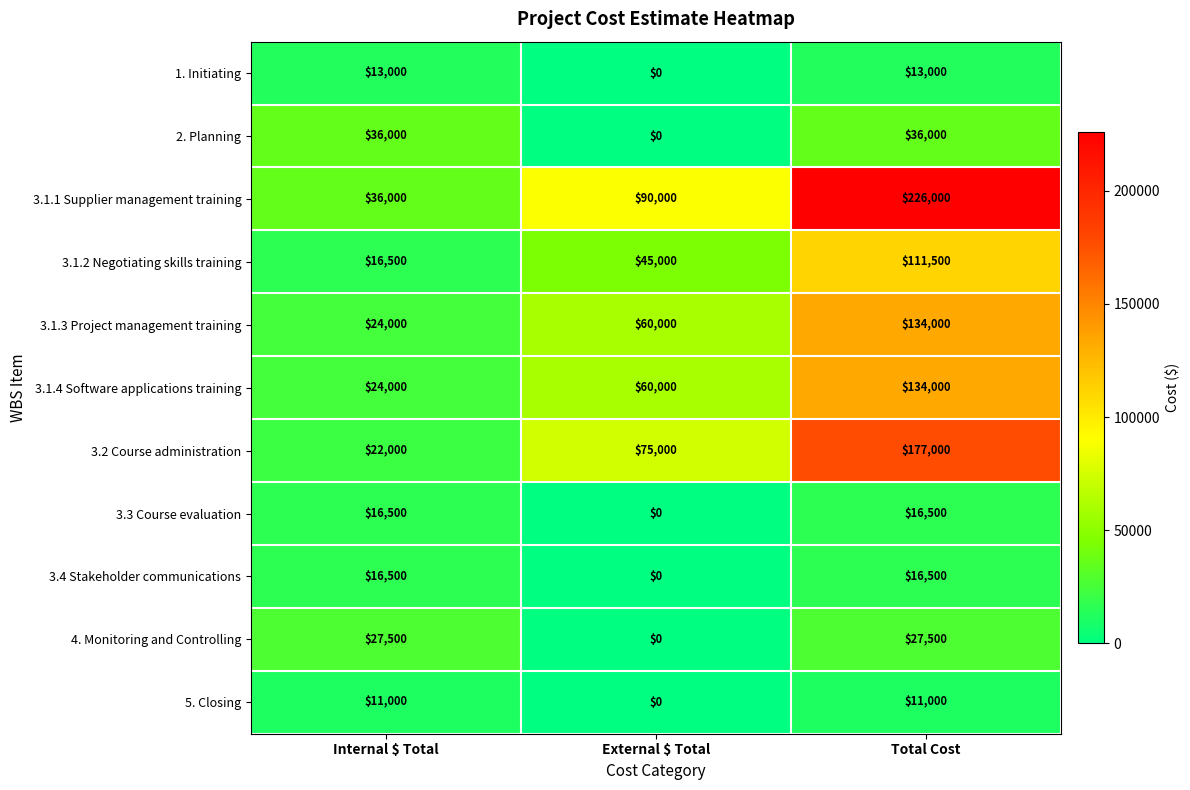

What is the greatest value displayed?

226000